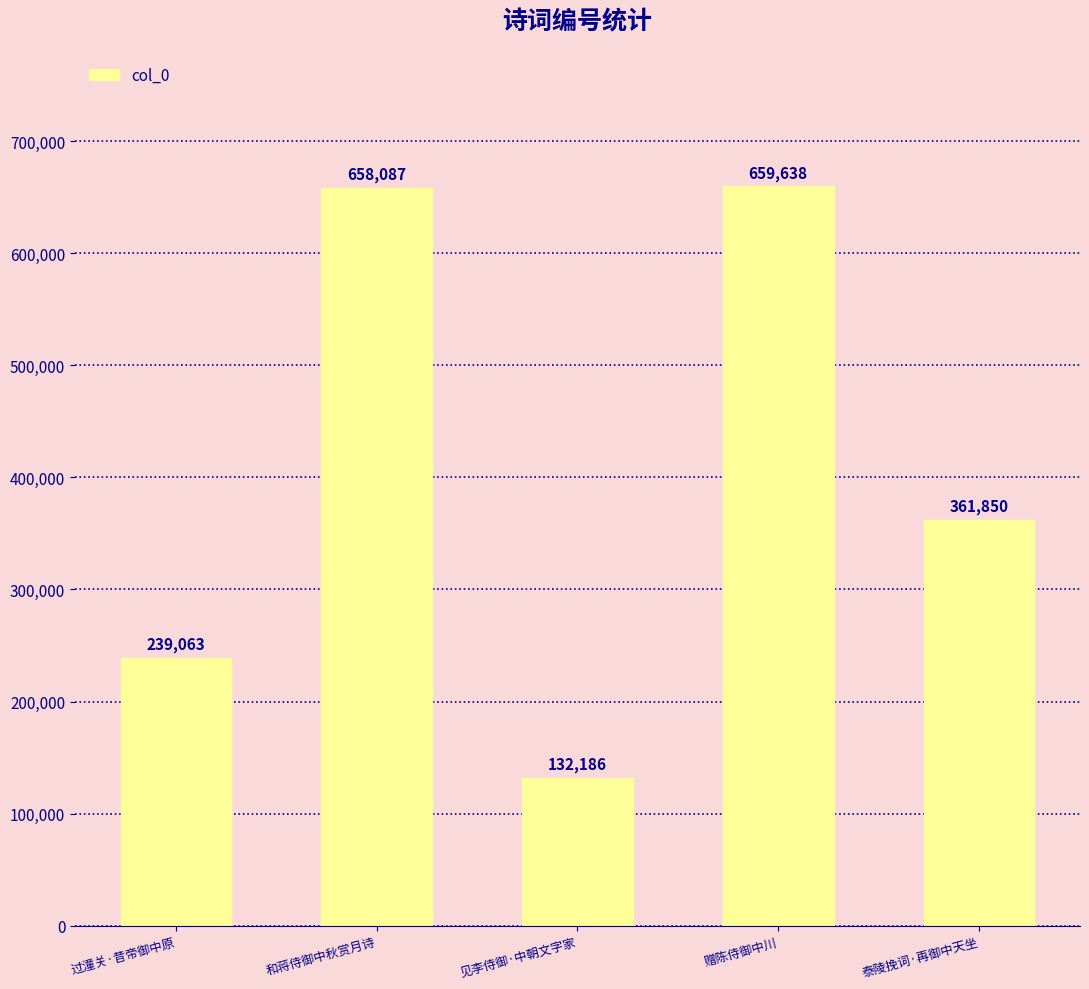

The value at 和蒋侍御中秋赏月诗 is 658087. True or false?

True